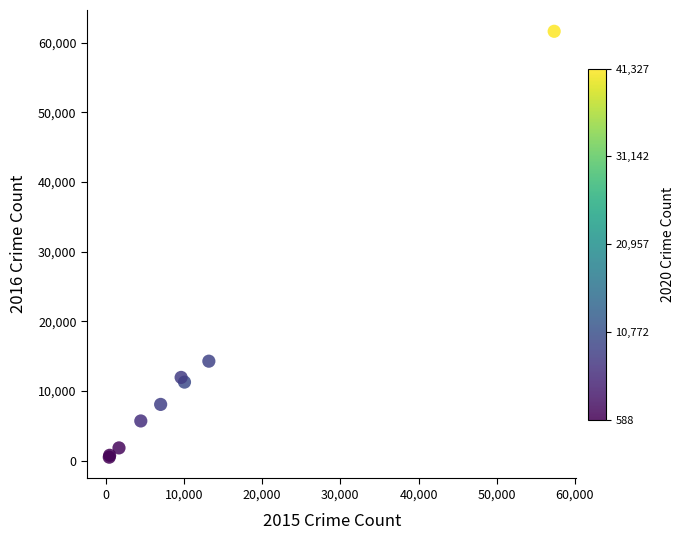

What Y value in the scatter plot is closest to 31068?

14289